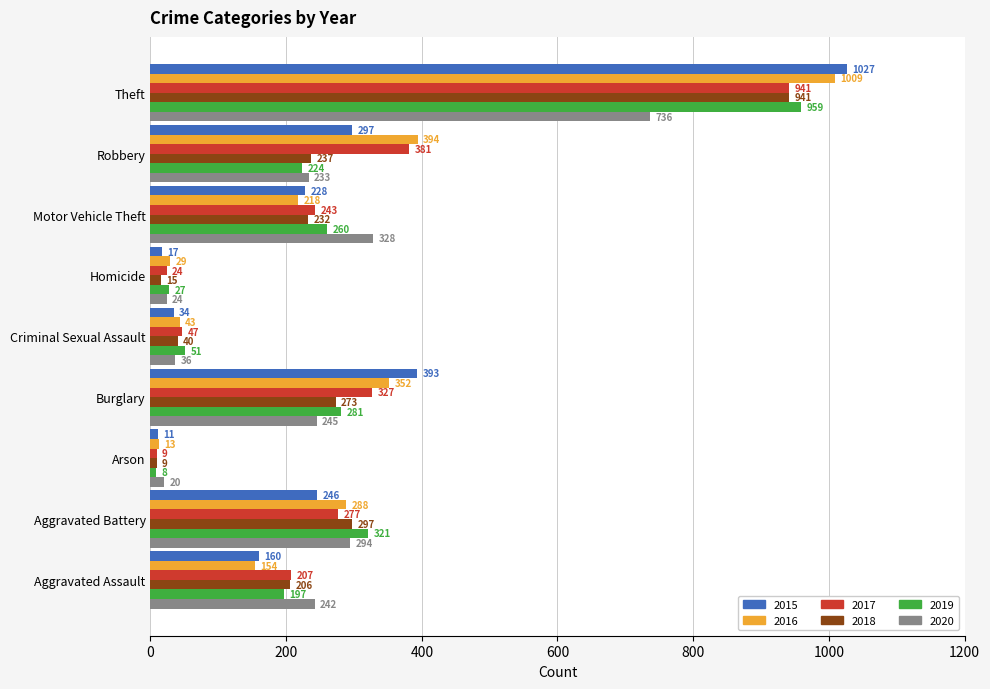

Which series changed the most between Aggravated Battery and Robbery?

2016